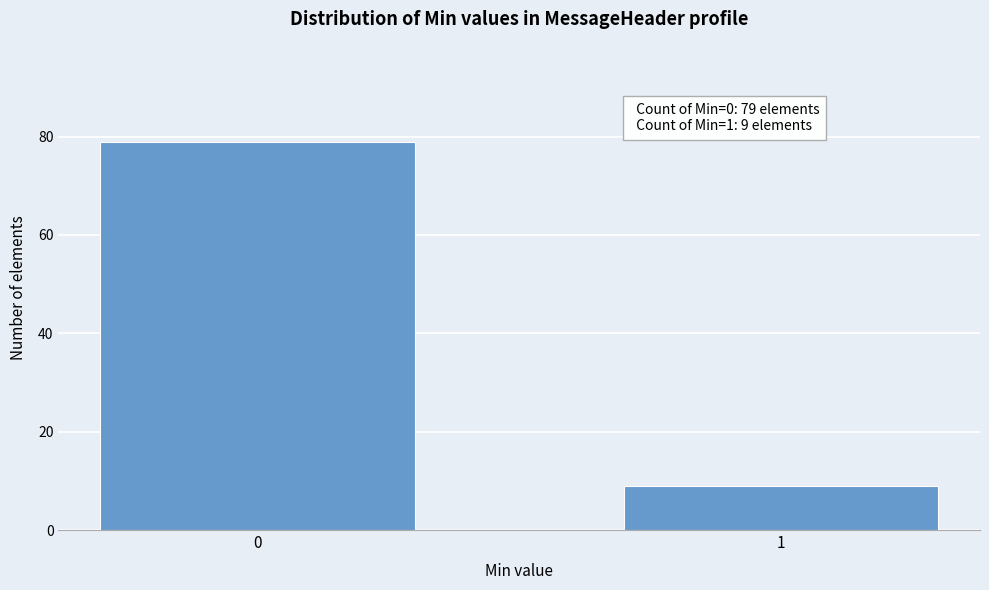

Reading left to right, transcribe all the data shown in this chart.

0=79	1=9